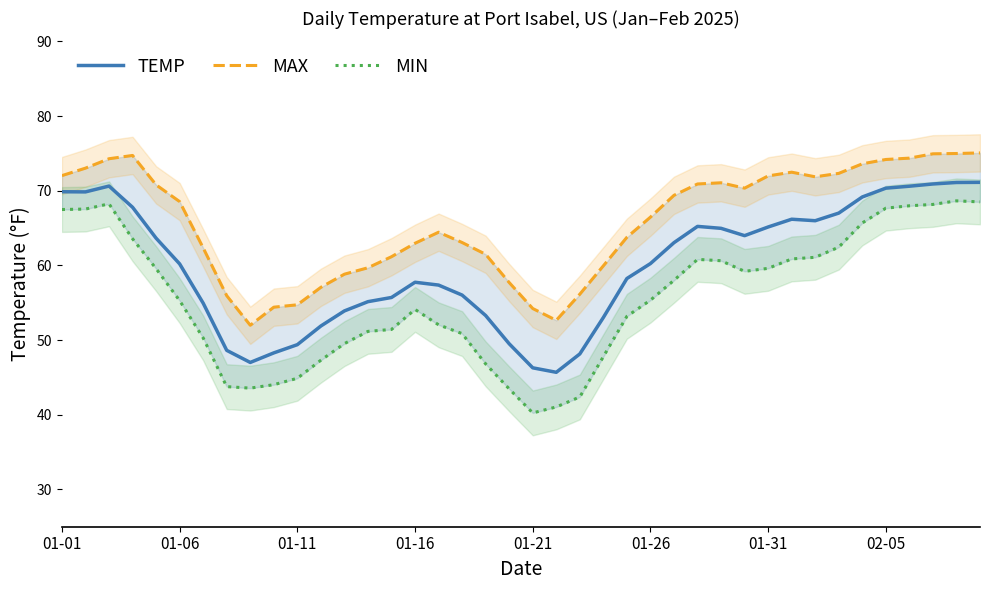

What is the maximum value shown in the chart?

75.1